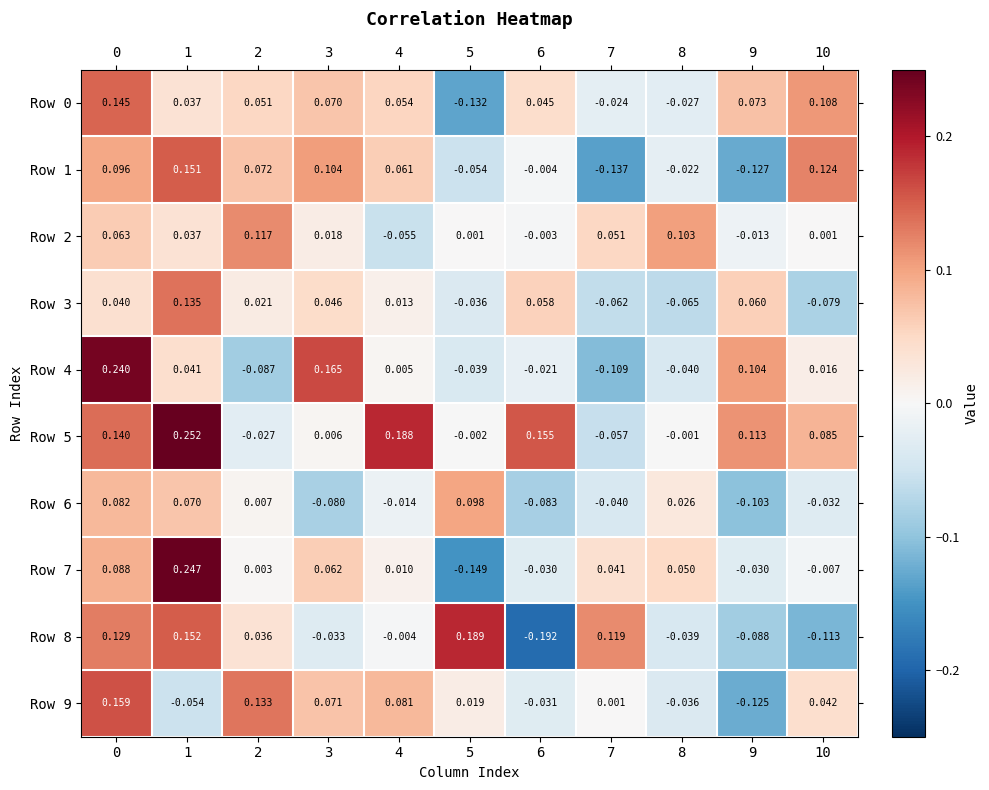

Is the value of Row 5 at 9 greater than the value of Row 4 at 8?

Yes